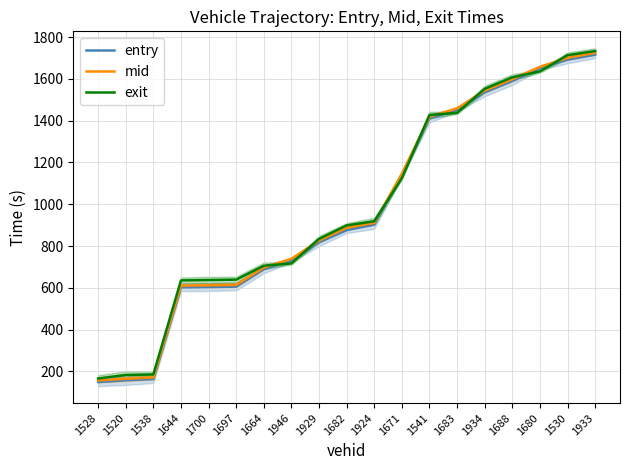

True or false: exit has a value of 1733.0 at 1933.

True